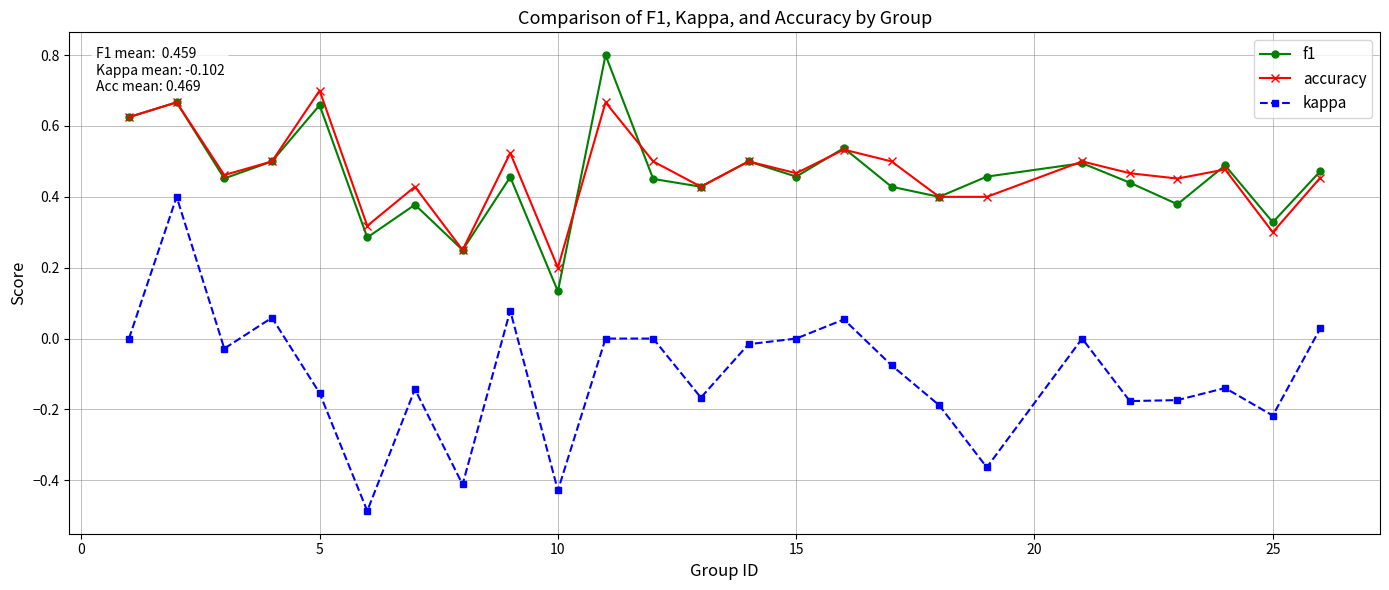

What is the minimum value shown in the chart?

-0.5